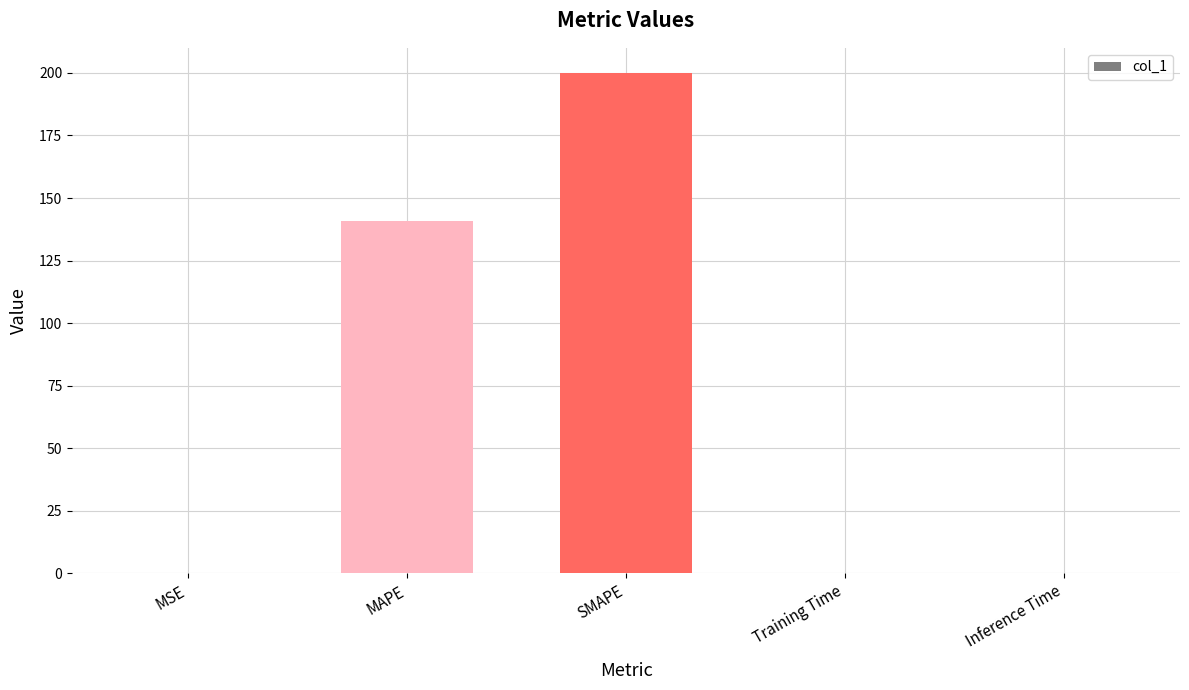

True or false: the data shows 323.2 at SMAPE.

False